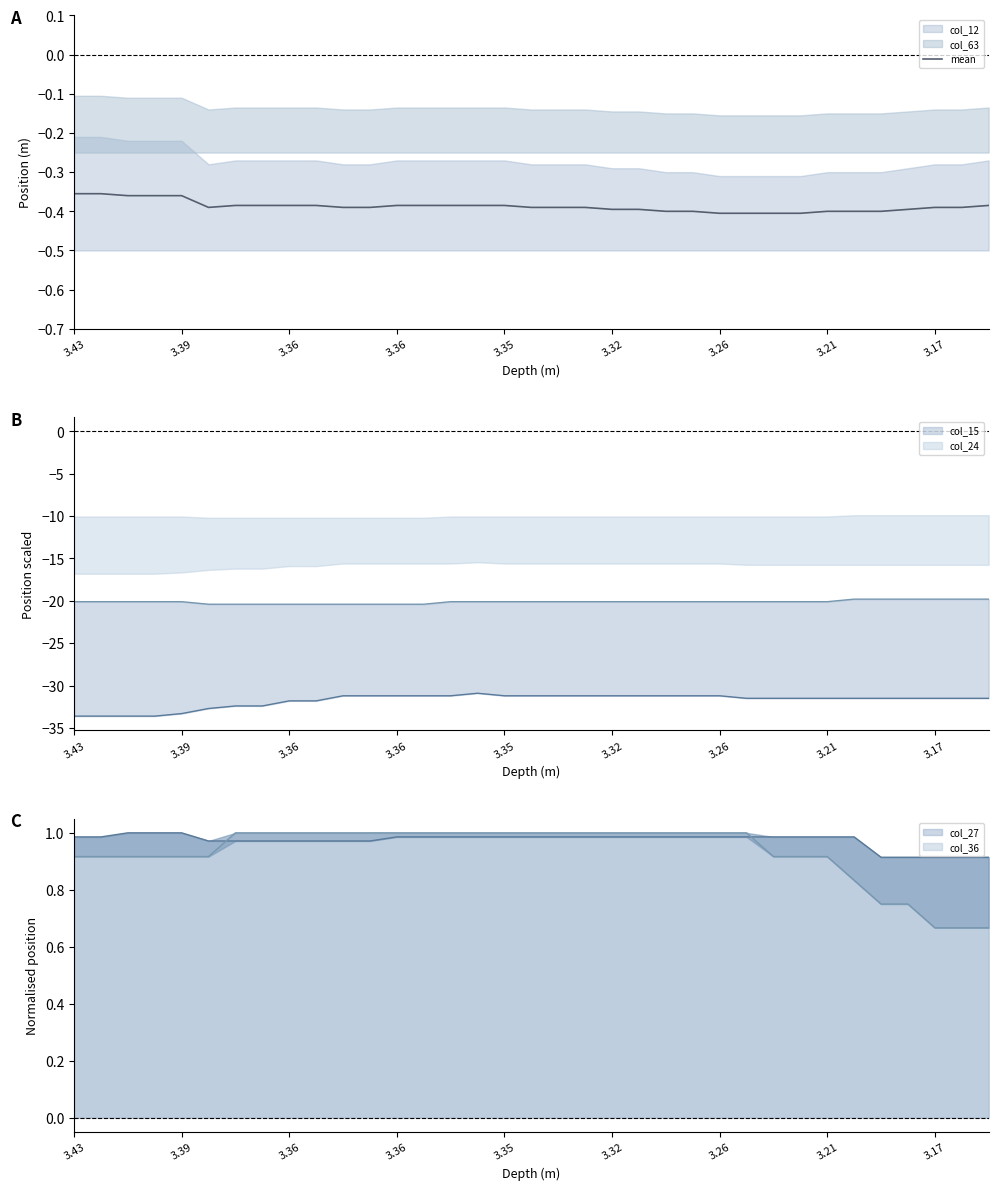

The chart shows a value of -0.5 at 3.39. True or false?

False